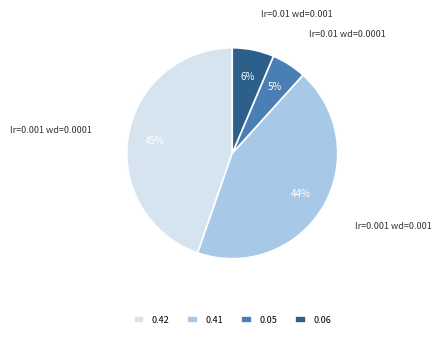

The 0.05 slice represents 5% of the pie. True or false?

True